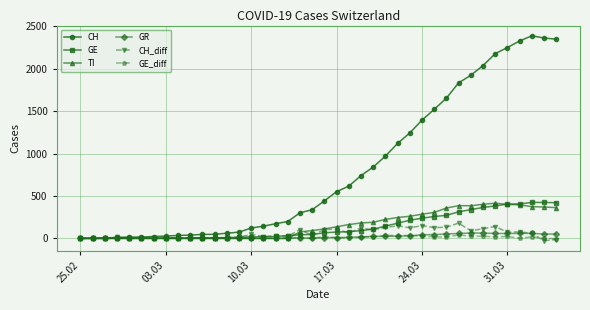

Which series has the largest range (max minus min)?

CH